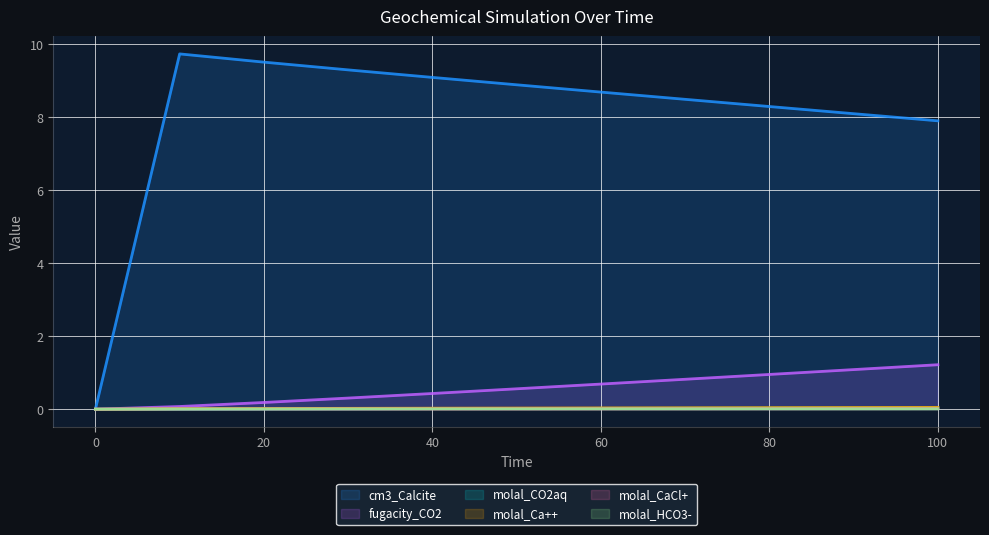

Does the chart display data point markers on the line(s)?

No